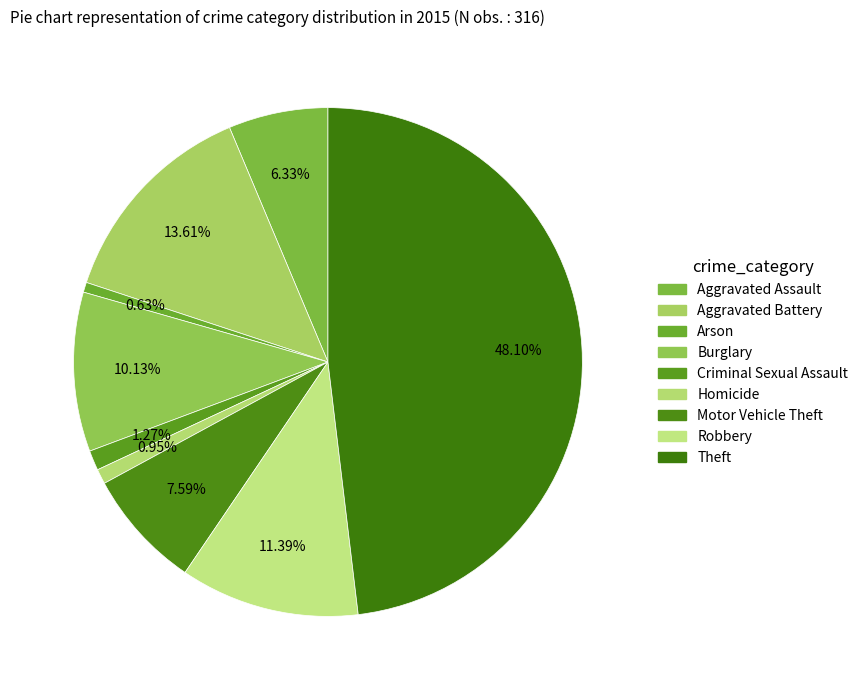

To the nearest percent, what is the difference between the largest and smallest slice percentages?

47%